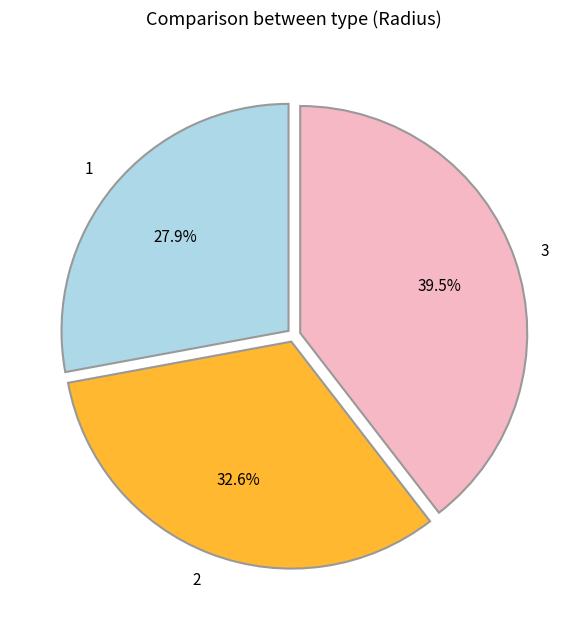

Which slice is the largest?

3